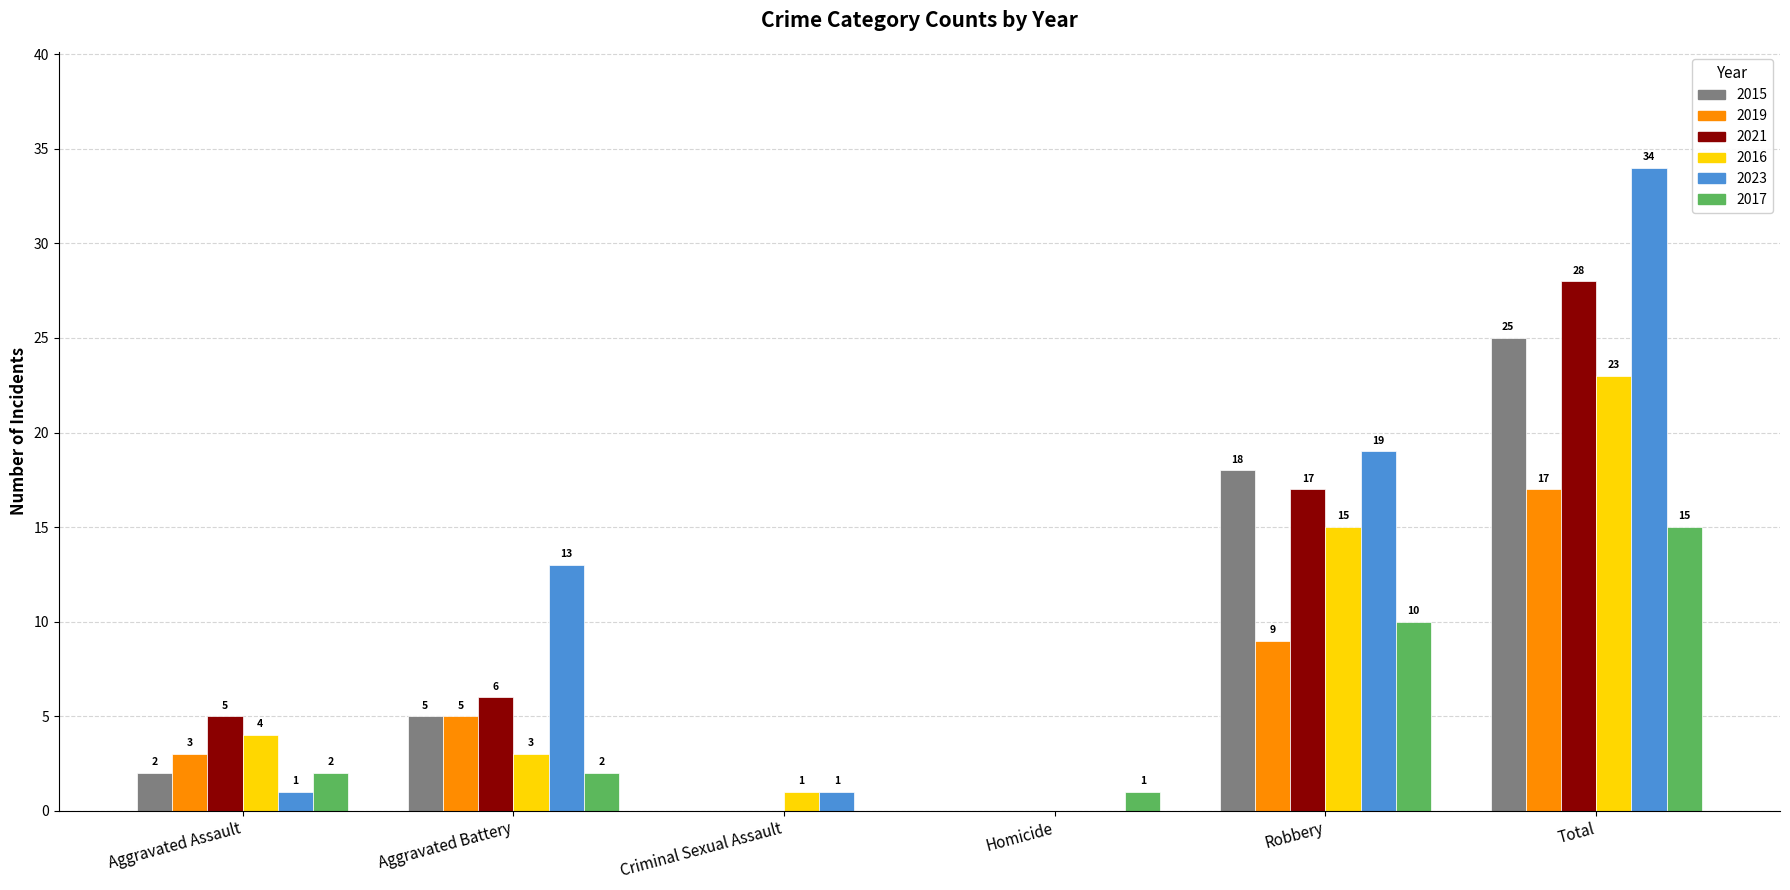

The 2021 series shows 3 at Aggravated Battery. True or false?

False